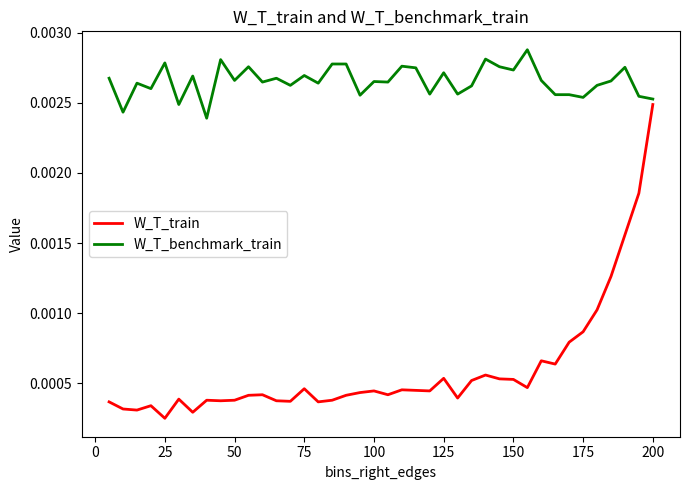

Which series has the widest spread of values?

W_T_train